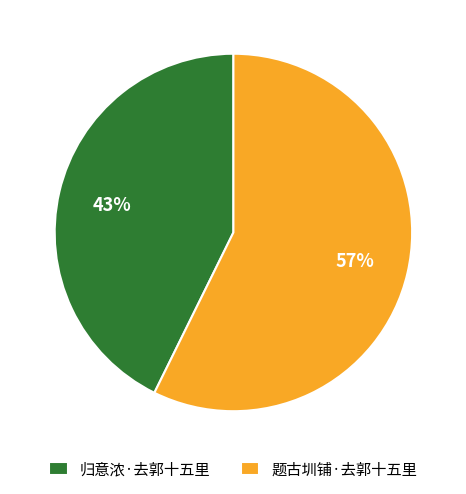

What percentage is the 题古圳铺·去郭十五里 slice, to the nearest percent?

57%